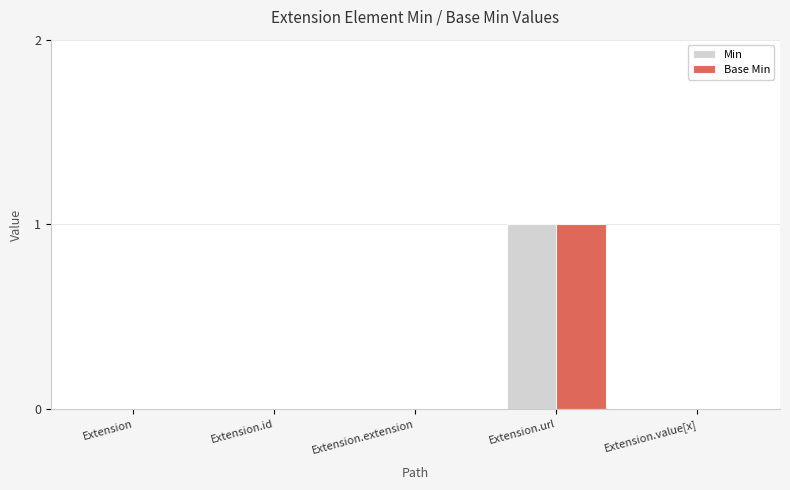

At which category is the sum across all series the highest?

Extension.url